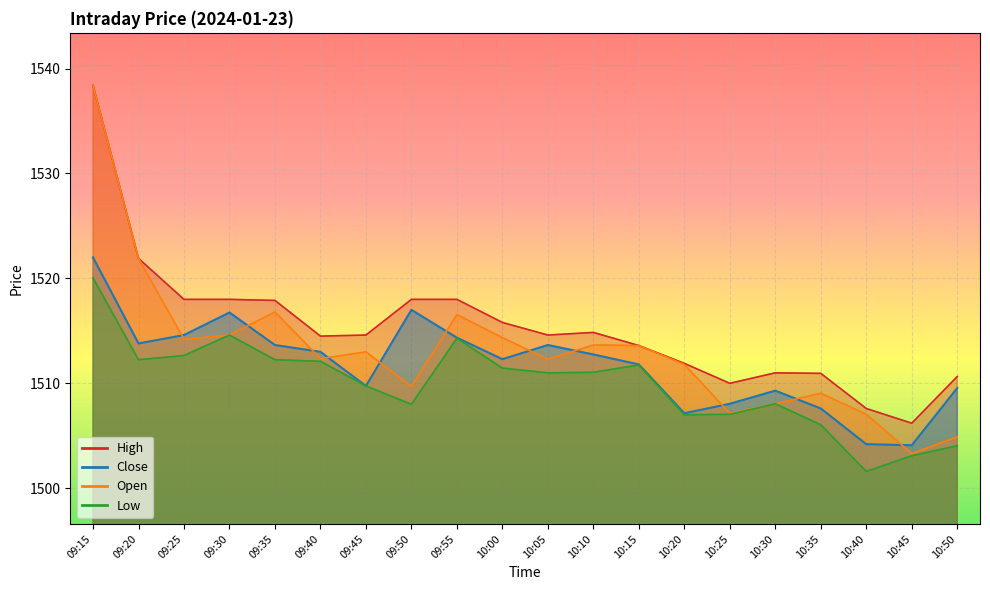

What are all the series names shown in the legend?

Close, Open, High, Low